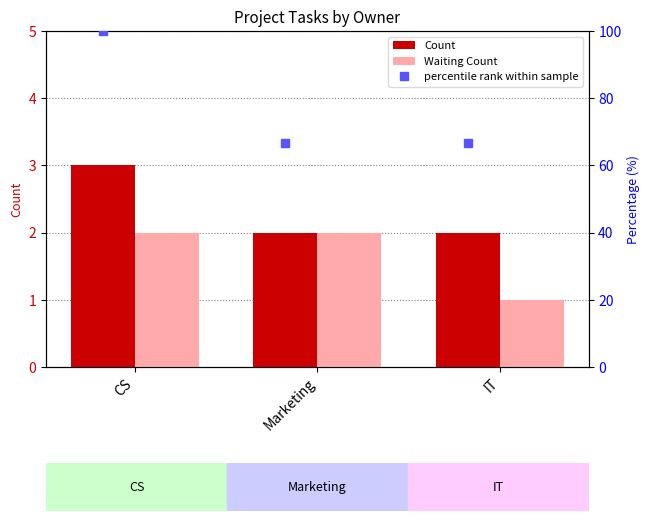

What is the highest value of the Count series?

3